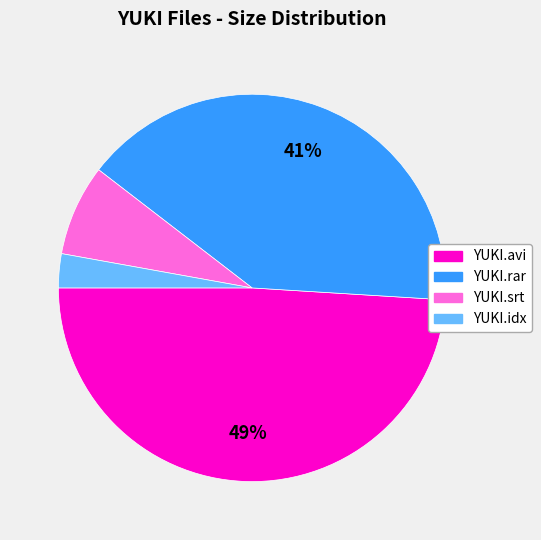

Rank the categories by value from lowest to highest.

YUKI.idx, YUKI.srt, YUKI.rar, YUKI.avi